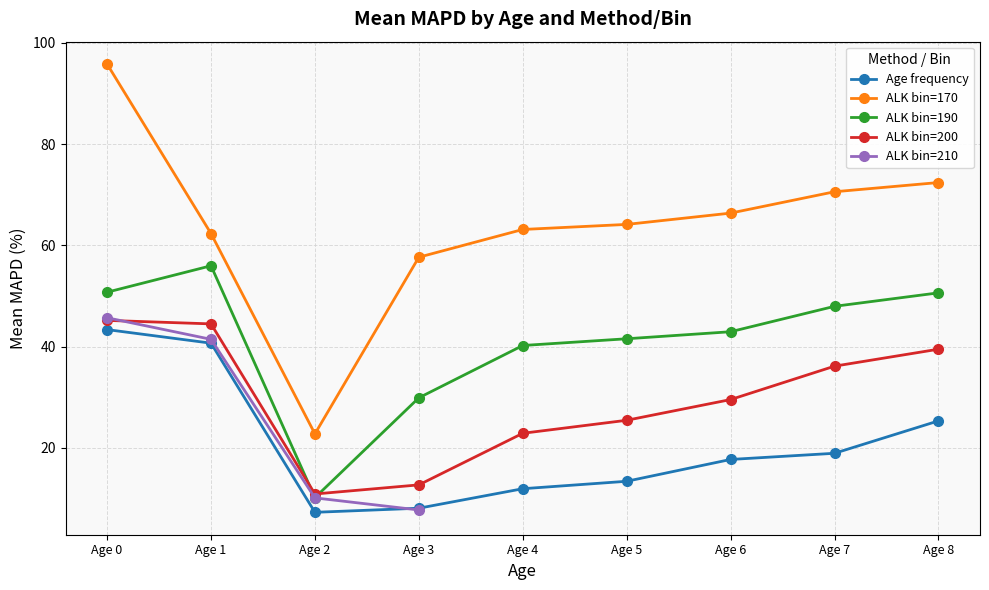

Which label corresponds to the largest value in the chart?

Age 0